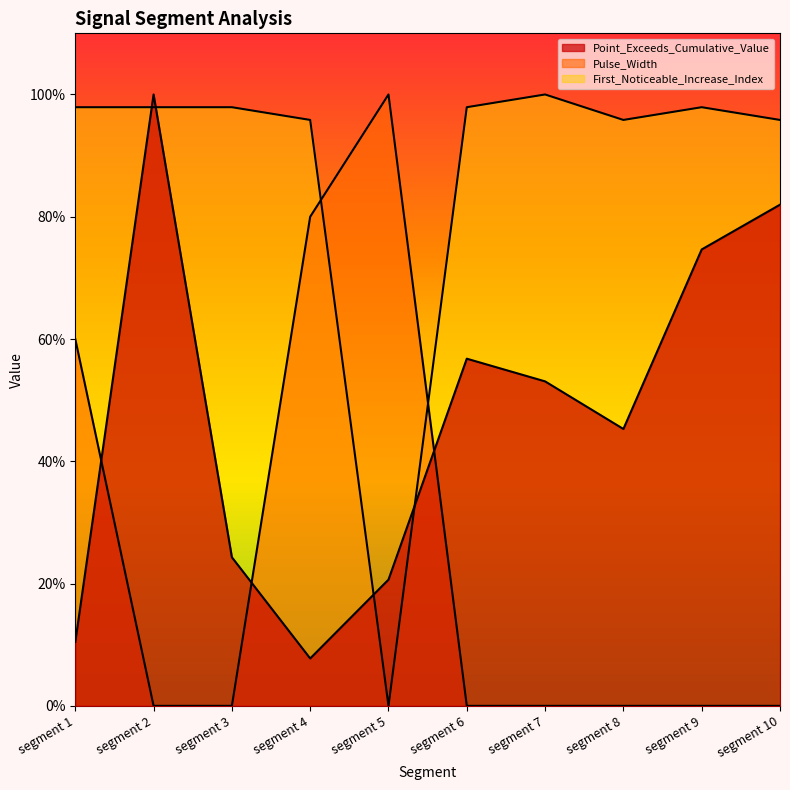

True or false: Pulse_Width has more than 2 points higher than both neighbors.

False